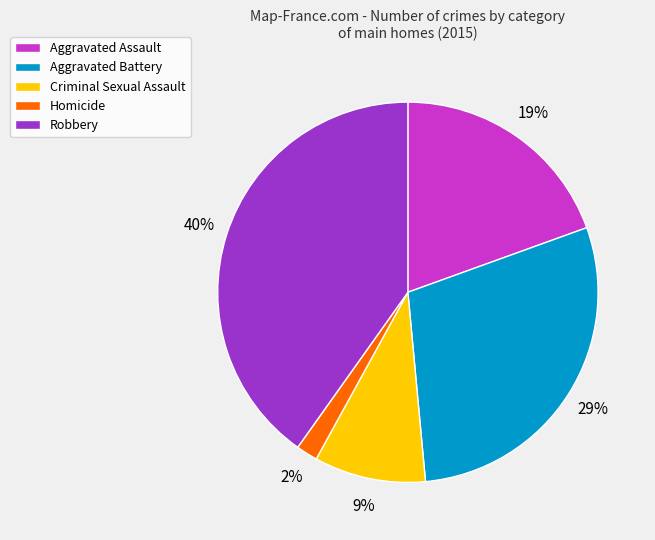

Does Criminal Sexual Assault represent more than half of the total?

No